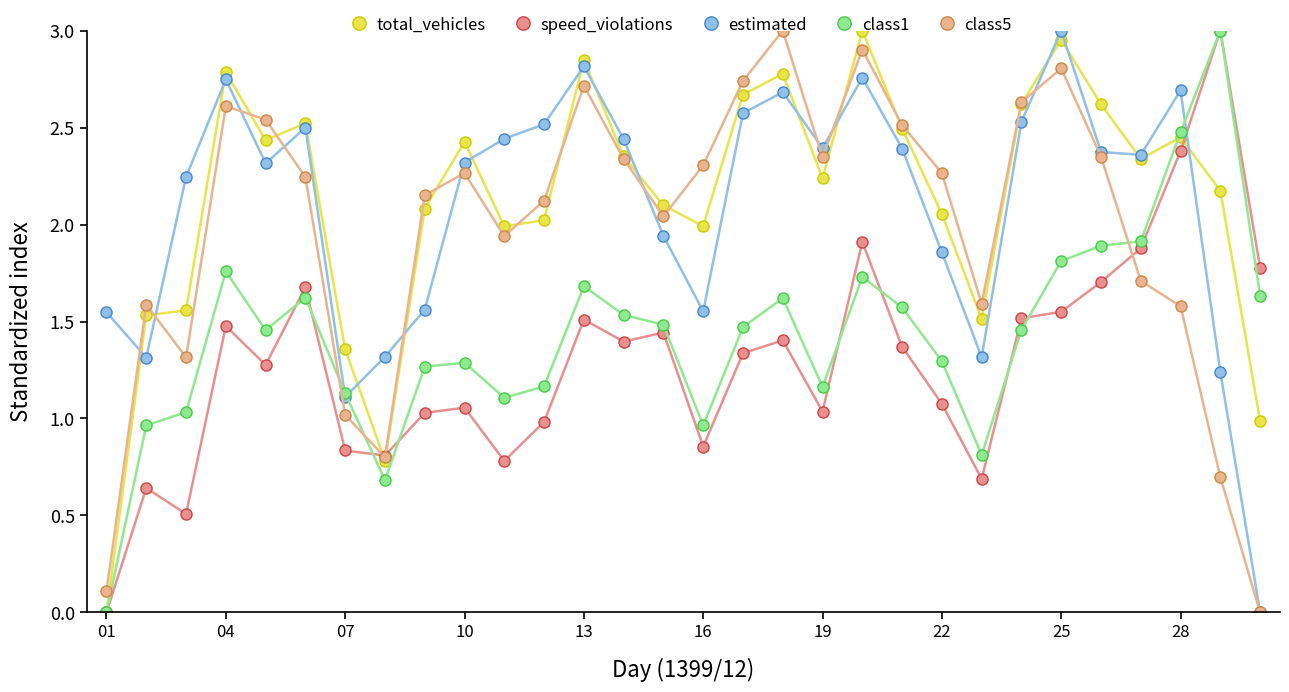

How many intersections are there between total_vehicles and estimated?

15